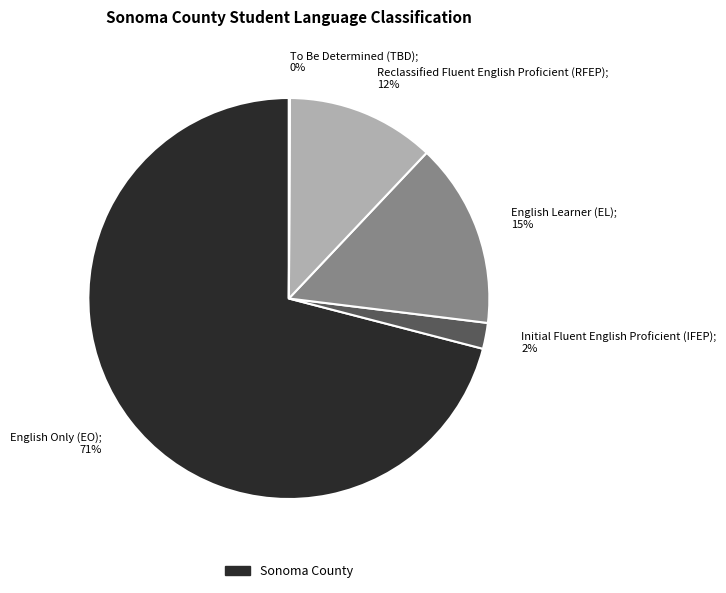

Is there any slice that represents more than half of the pie?

Yes